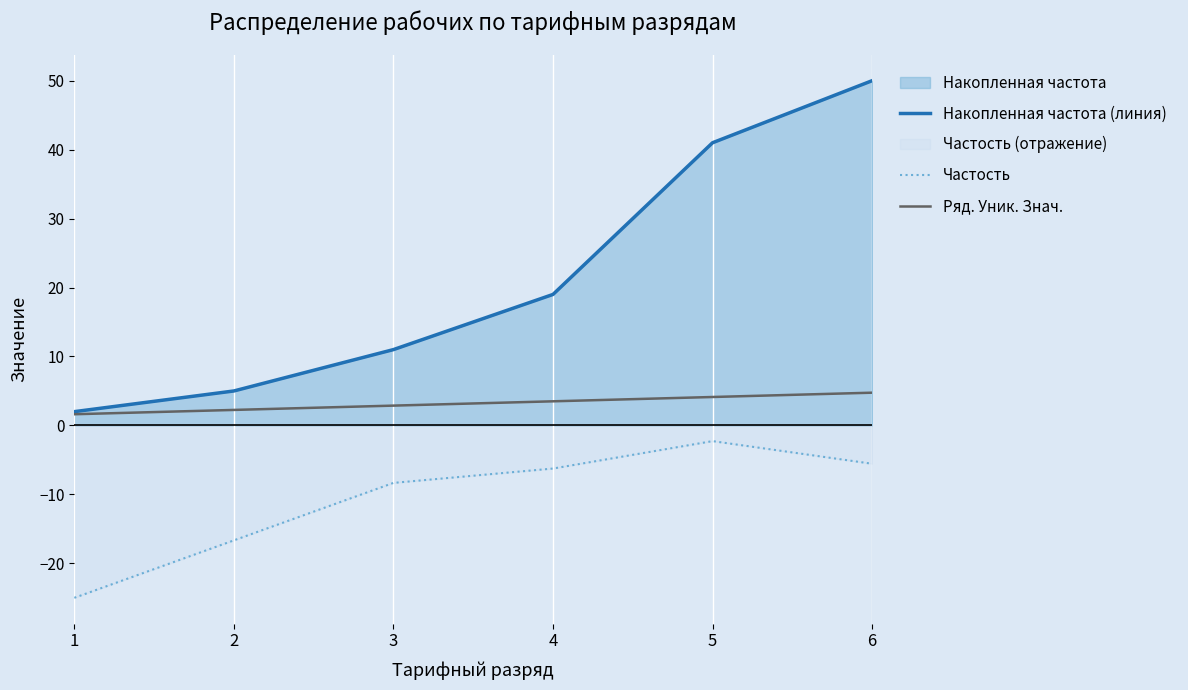

Rank the series by their maximum value, from lowest to highest.

Частость, Ряд. Уник. Знач., Накопленная частота (линия)